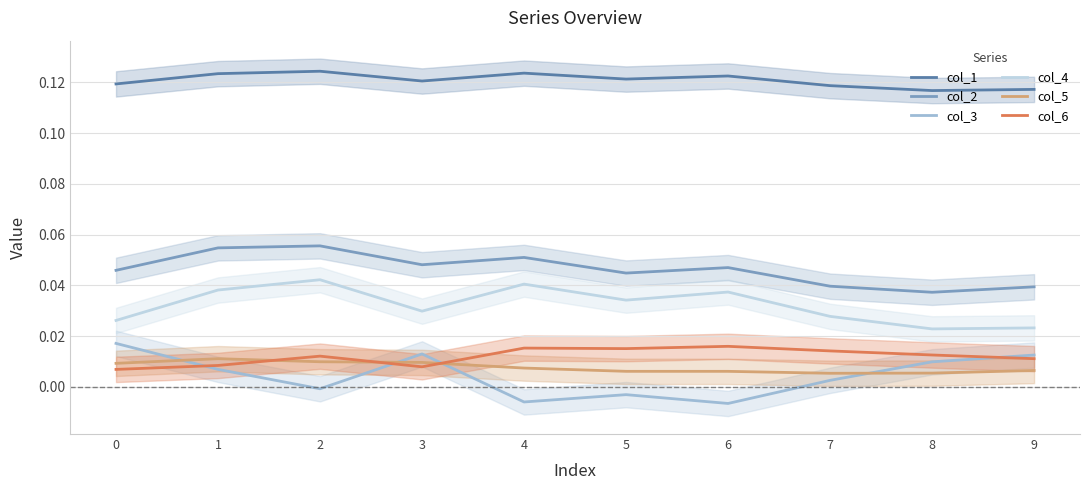

What are all the series names shown in the legend?

col_1, col_2, col_3, col_4, col_5, col_6